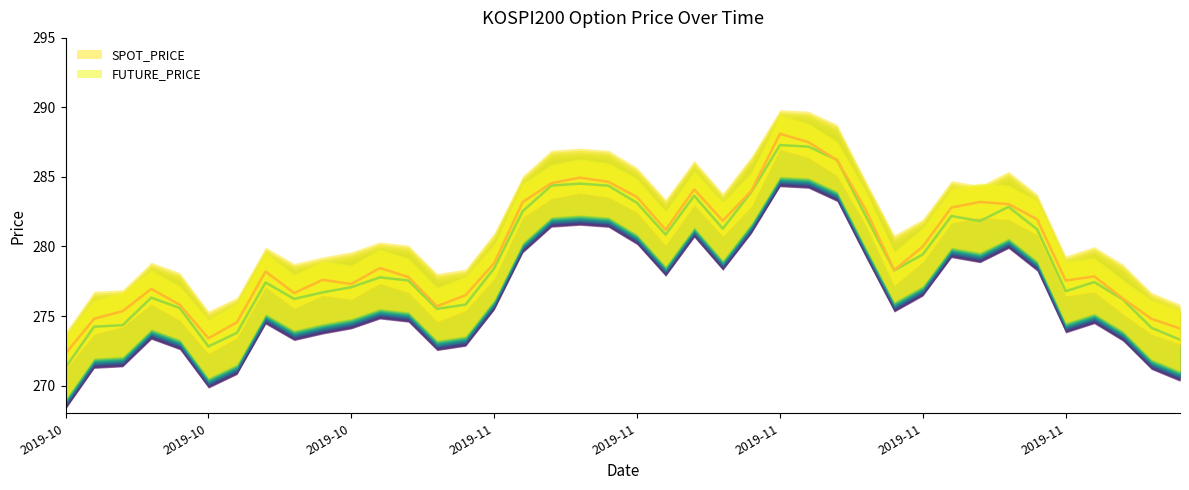

Which label corresponds to the smallest value in the chart?

2019-10